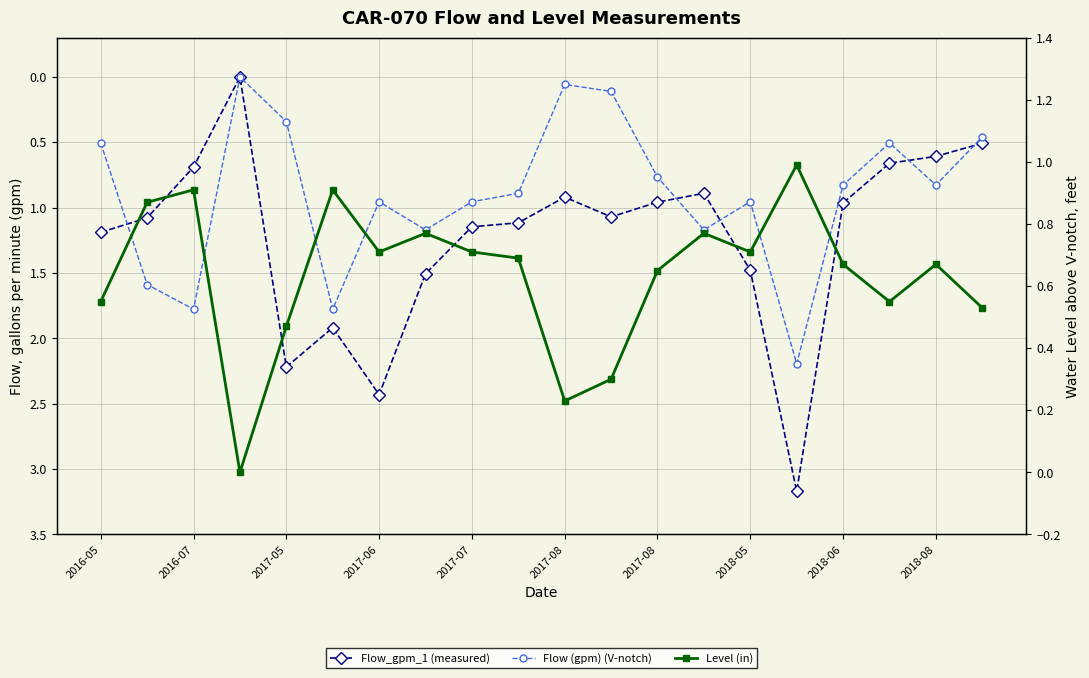

Does the chart have visible grid lines?

Yes